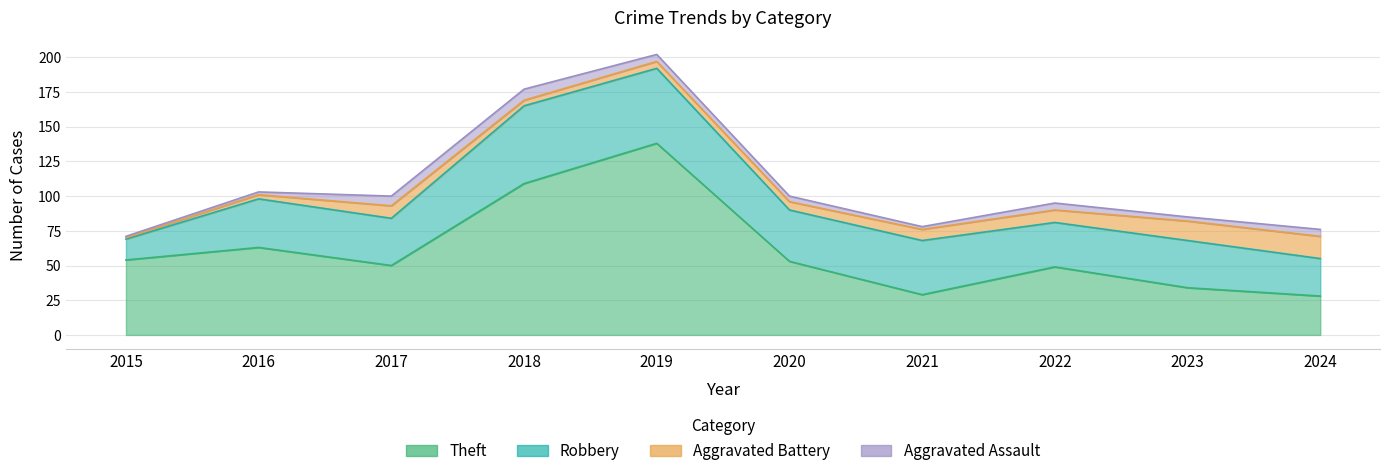

Which category has the lowest value across all series?

2015